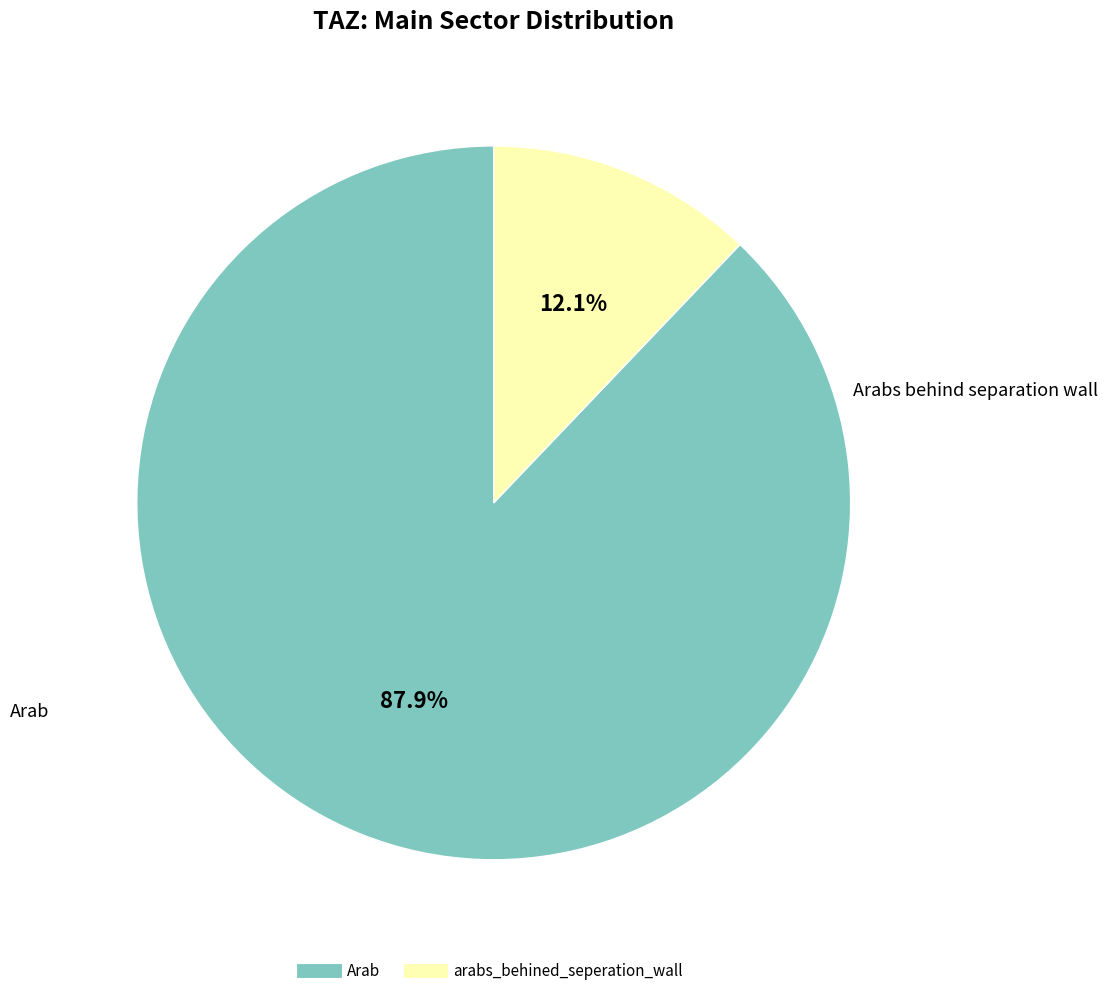

Do arabs_behined_seperation_wall and Arab together represent more than half of the pie?

Yes